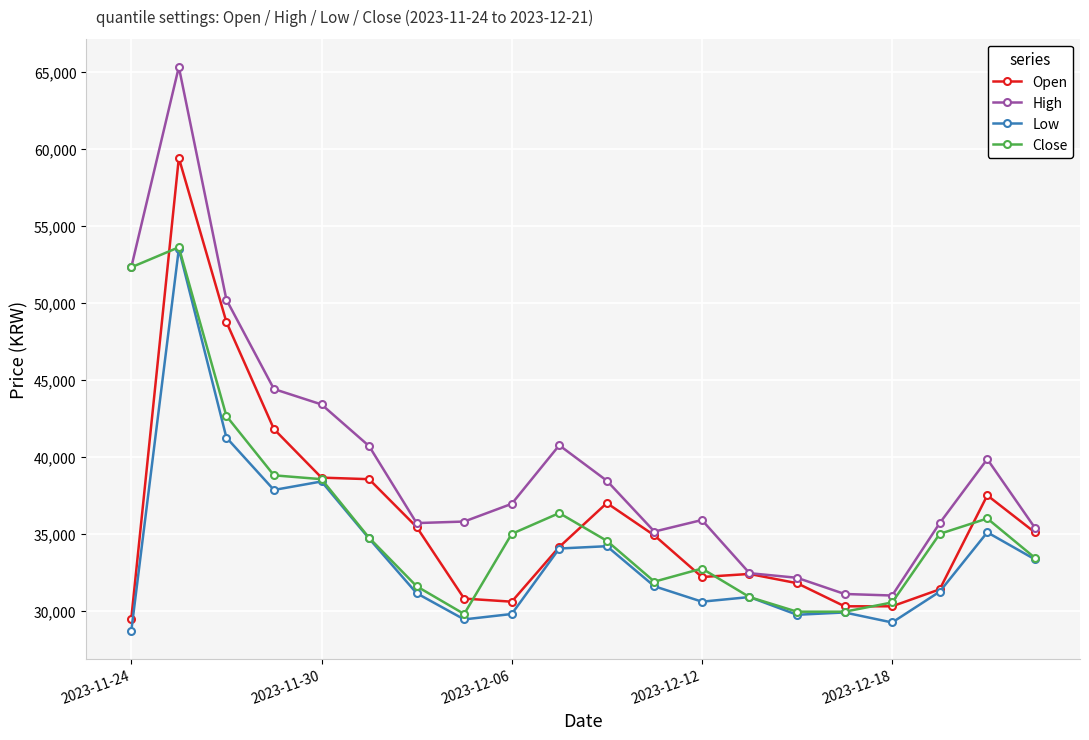

True or false: High and Low cross at least once.

False